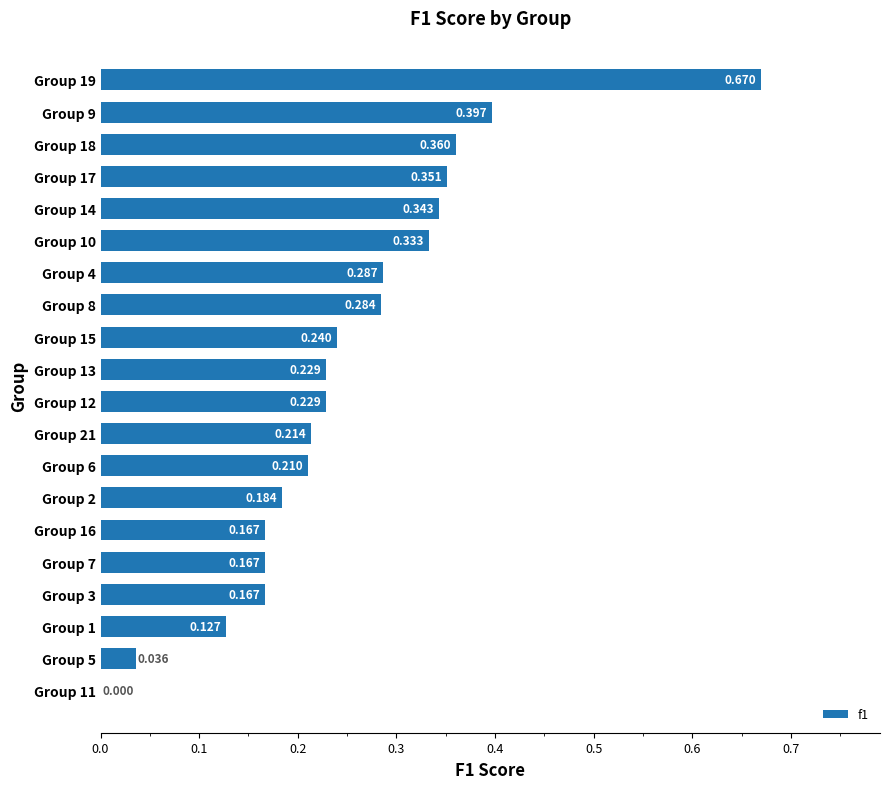

How many values exceed 0?

19